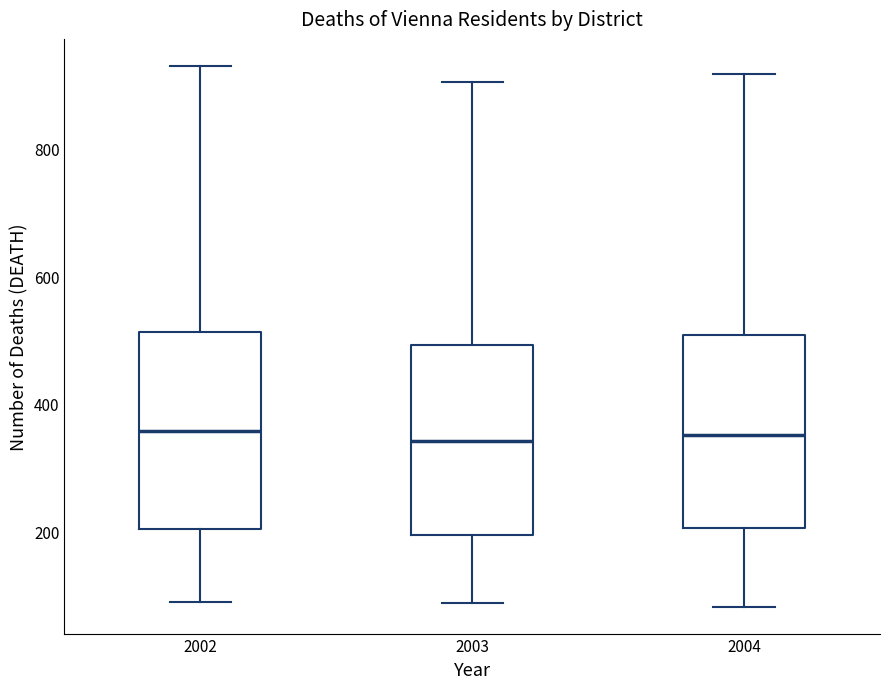

Where does the lower whisker of the box at x = 2003 end on the y-axis? The values are not printed on the chart, so give them approximately, as read against the axis.

80